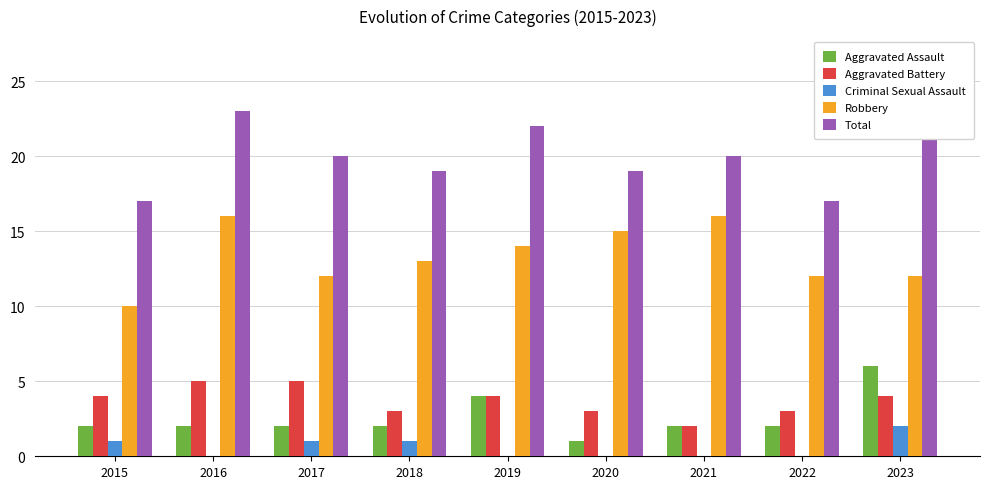

What is the greatest value displayed?

24